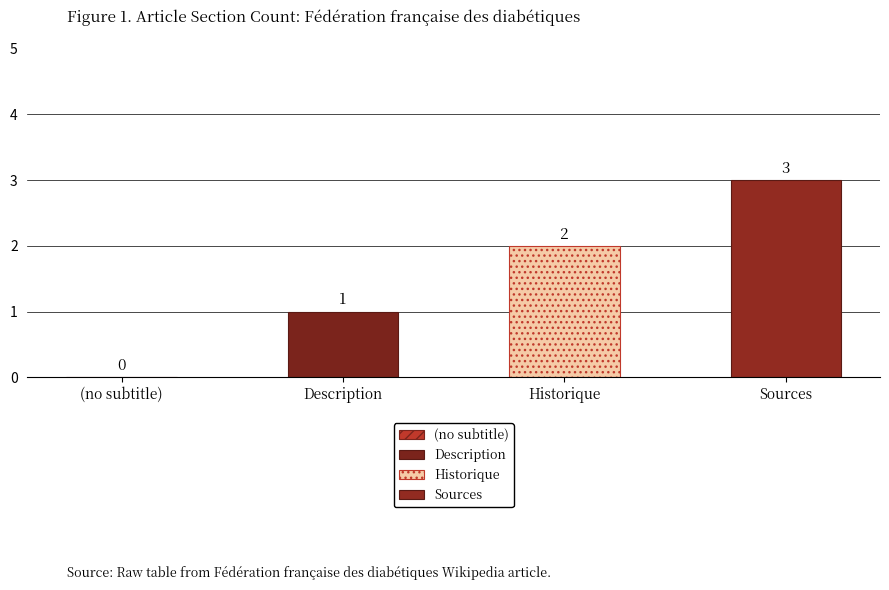

Which category has the highest value across all series?

Sources